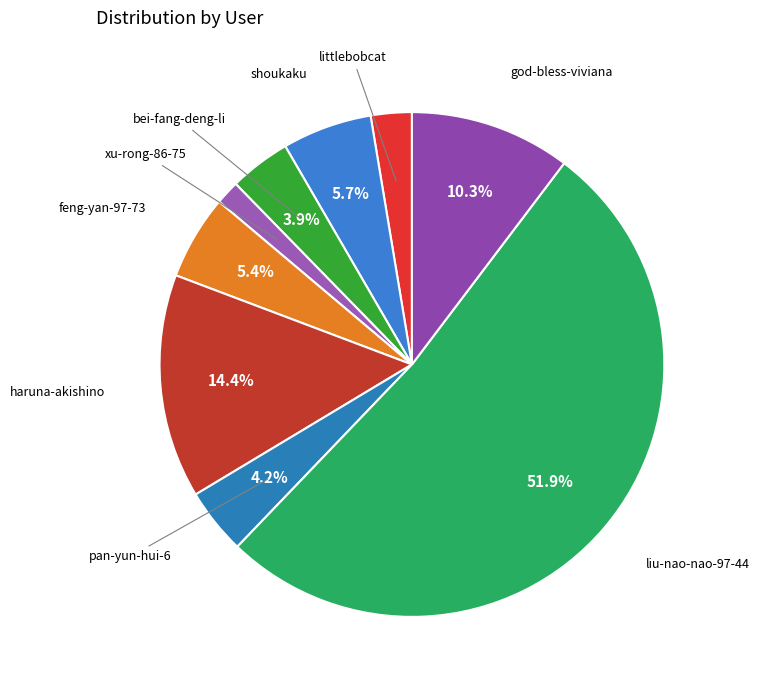

Which category has the smallest portion of the pie?

xu-rong-86-75